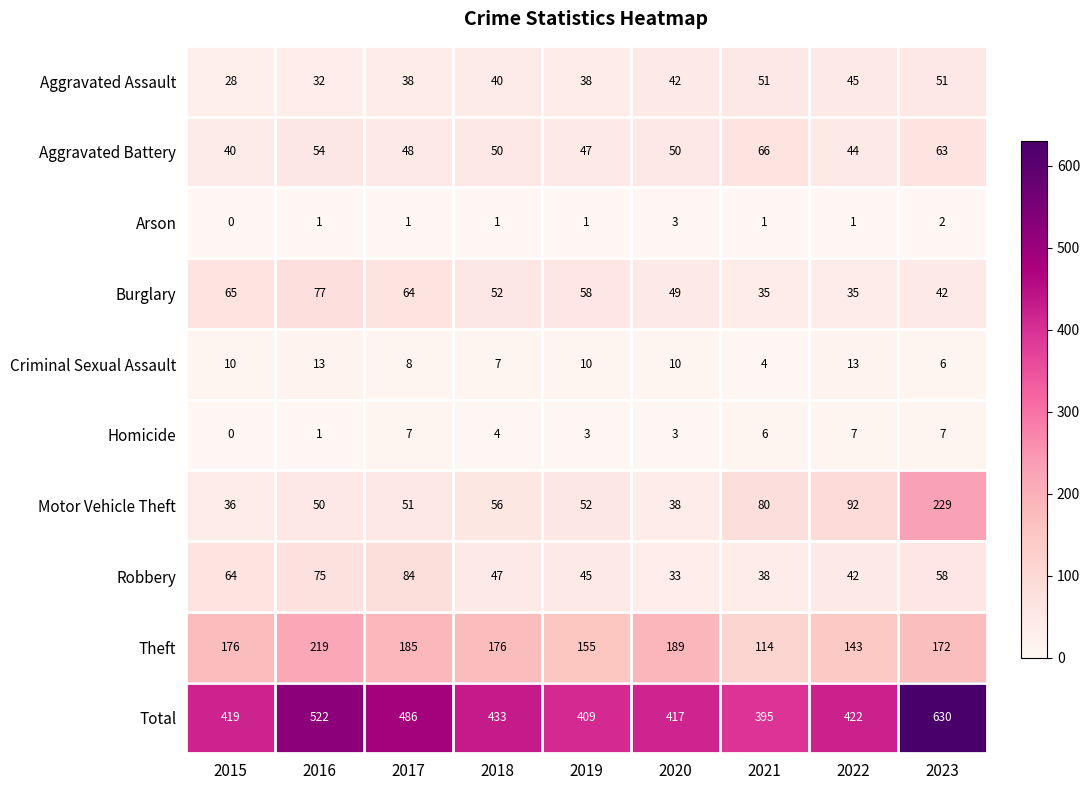

Which series has the largest total across all categories?

Total